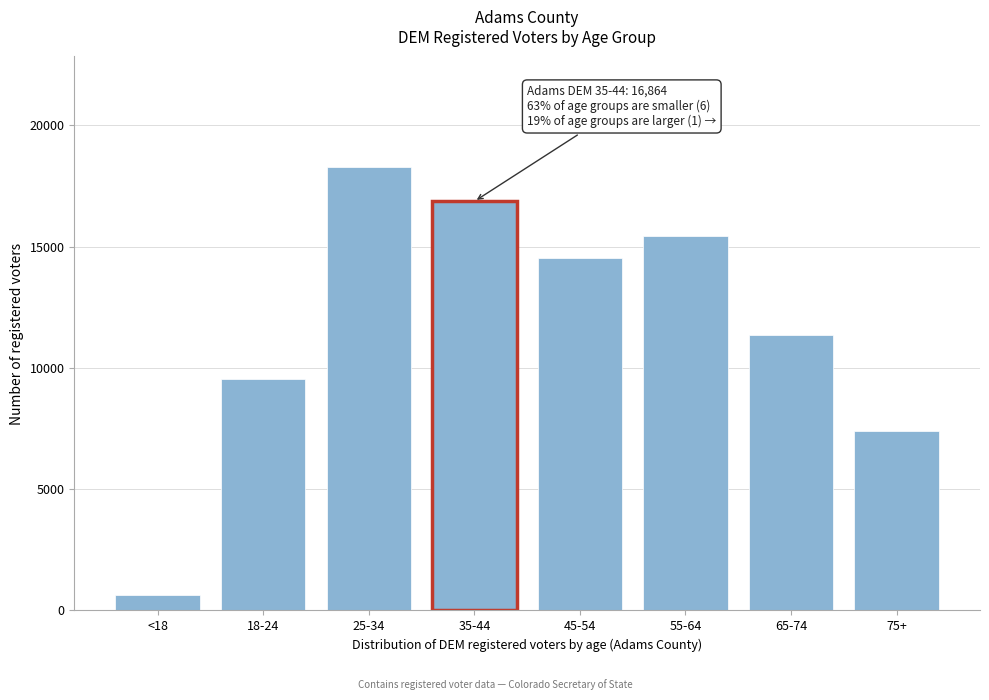

Reading left to right, extract all data points from this chart.

<18=648	18-24=9526	25-34=18269	35-44=16864	45-54=14514	55-64=15455	65-74=11357	75+=7414